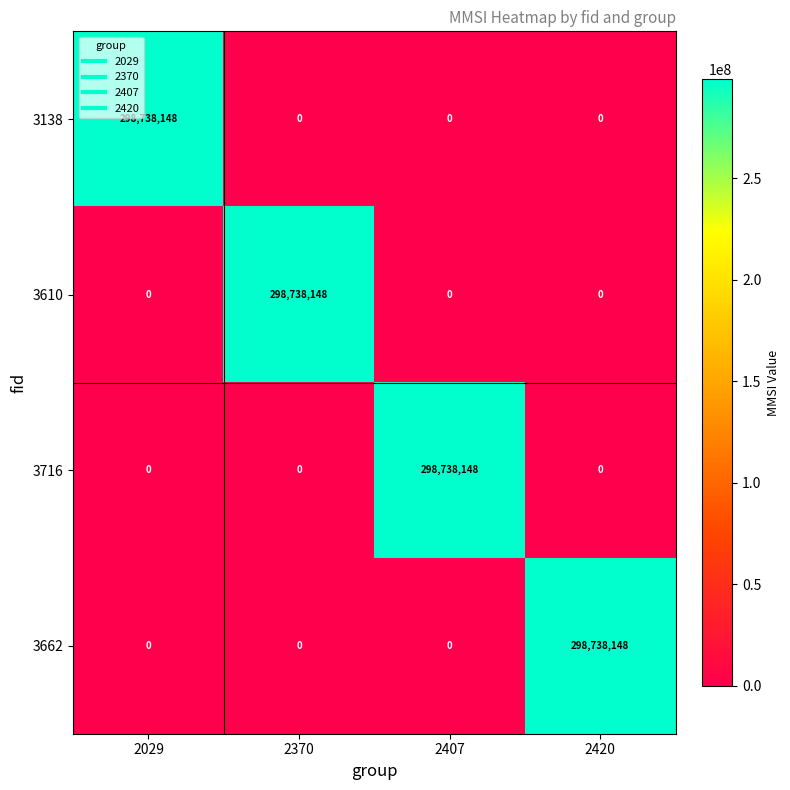

What is the greatest value displayed?

298738148